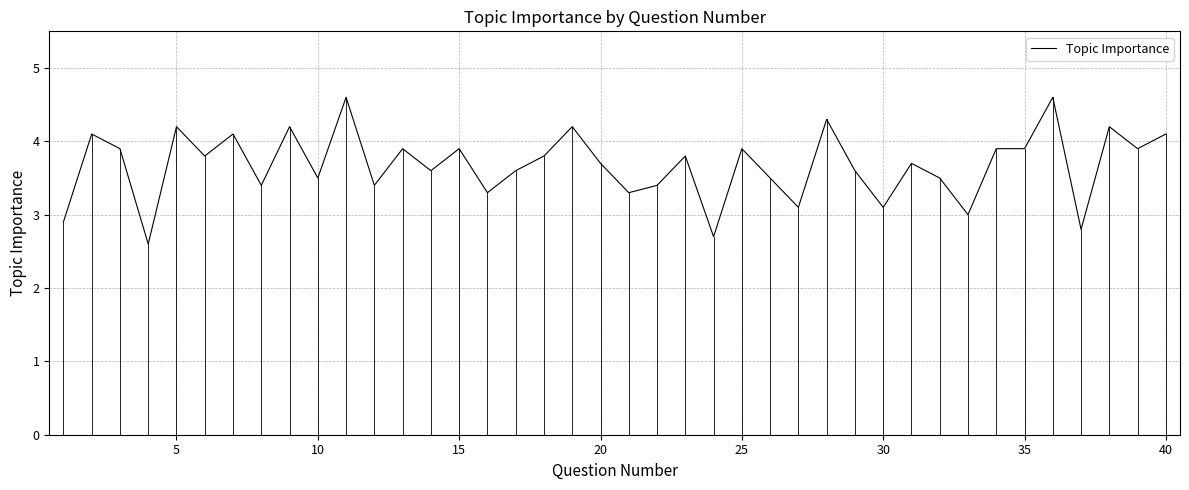

What is the smallest value displayed?

2.6